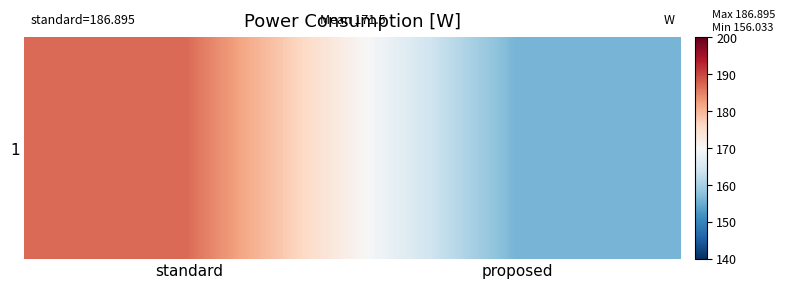

Which category has the highest value across all series?

standard